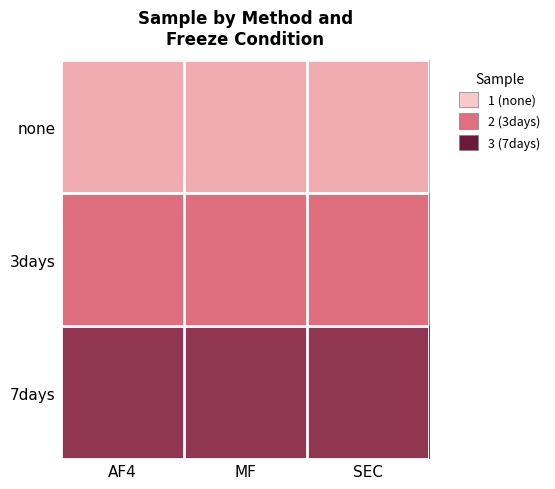

At MF, list the series in order from largest to smallest.

7days, 3days, none